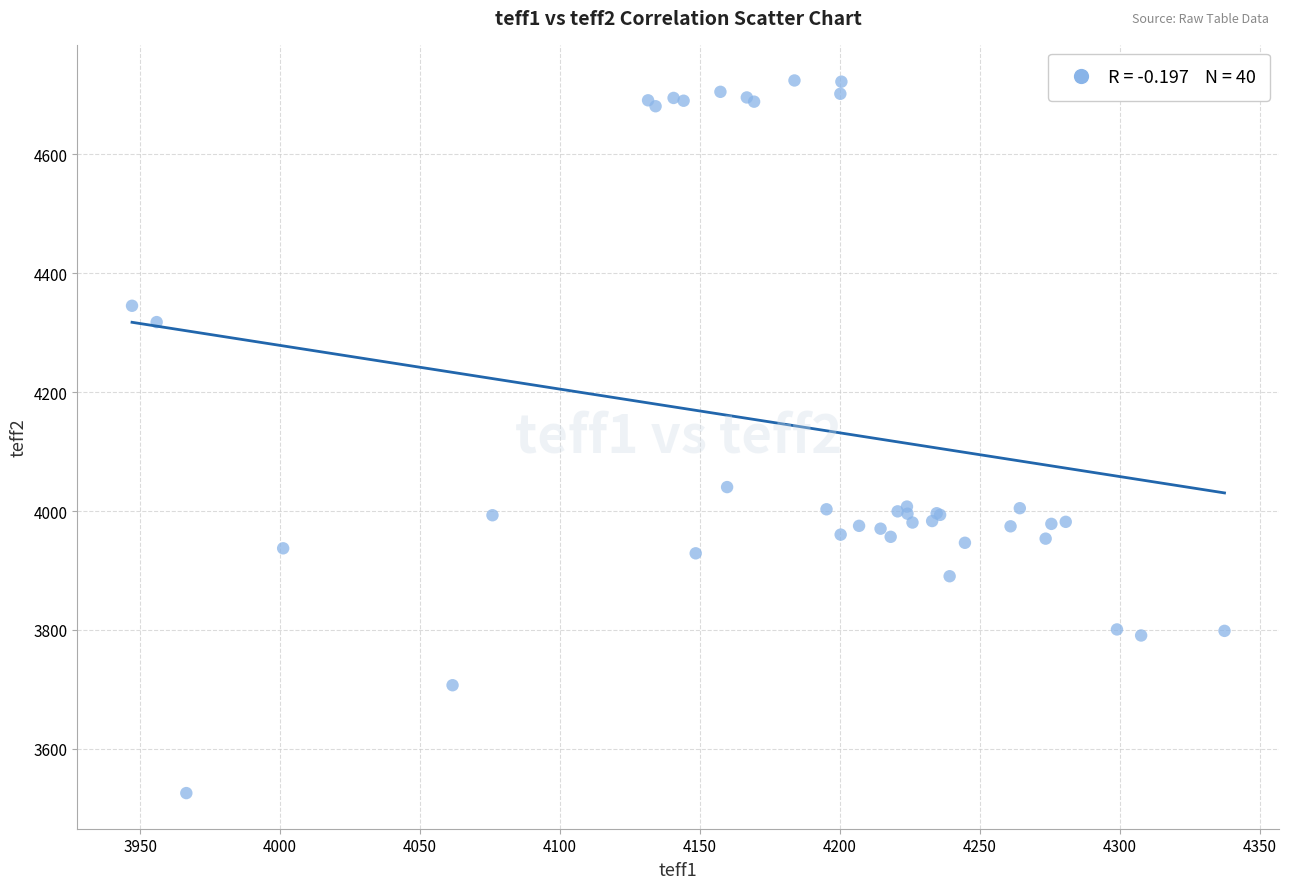

What Y value in the scatter plot is closest to 4125?

4040.3